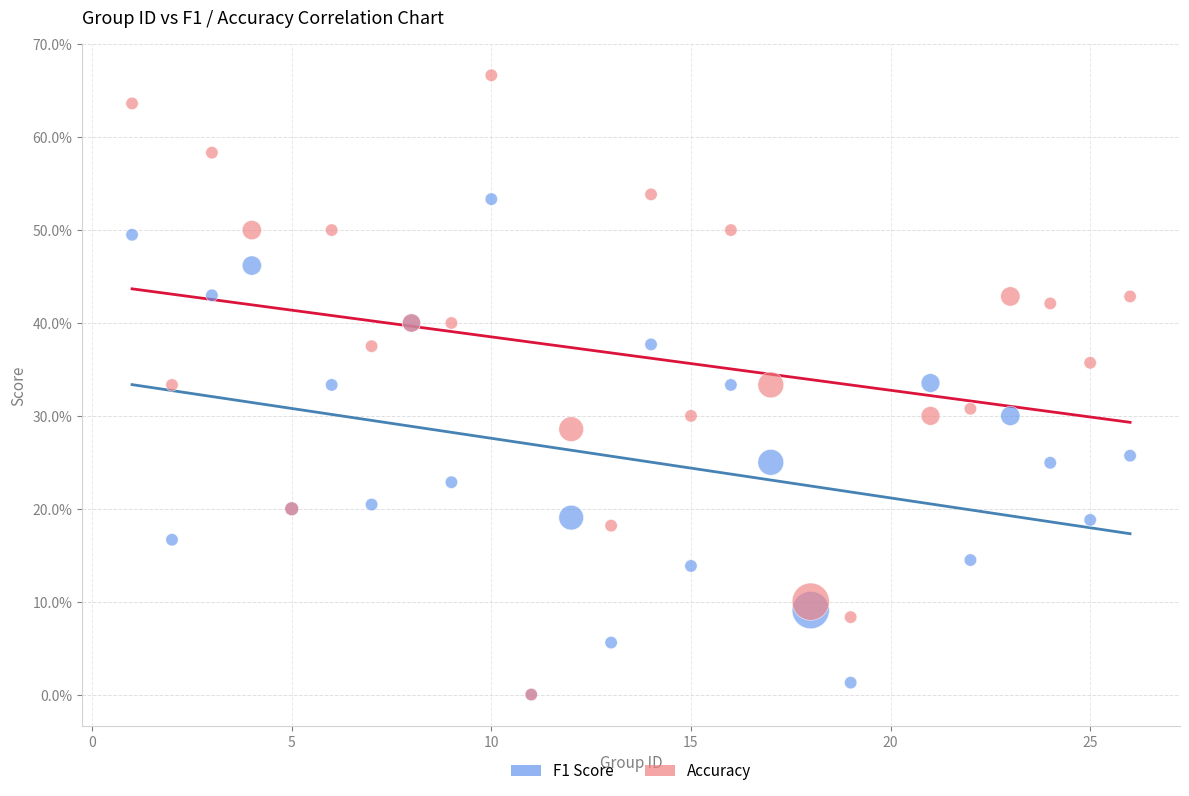

What are all the series names shown in the legend?

F1 Score, Accuracy